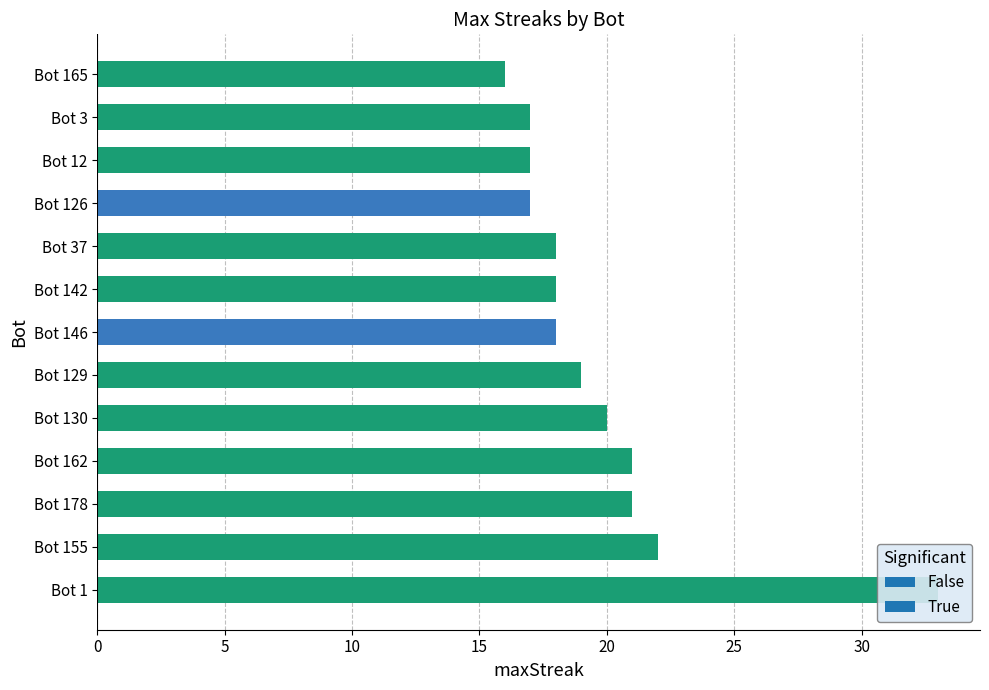

How many data points are above 18?

6